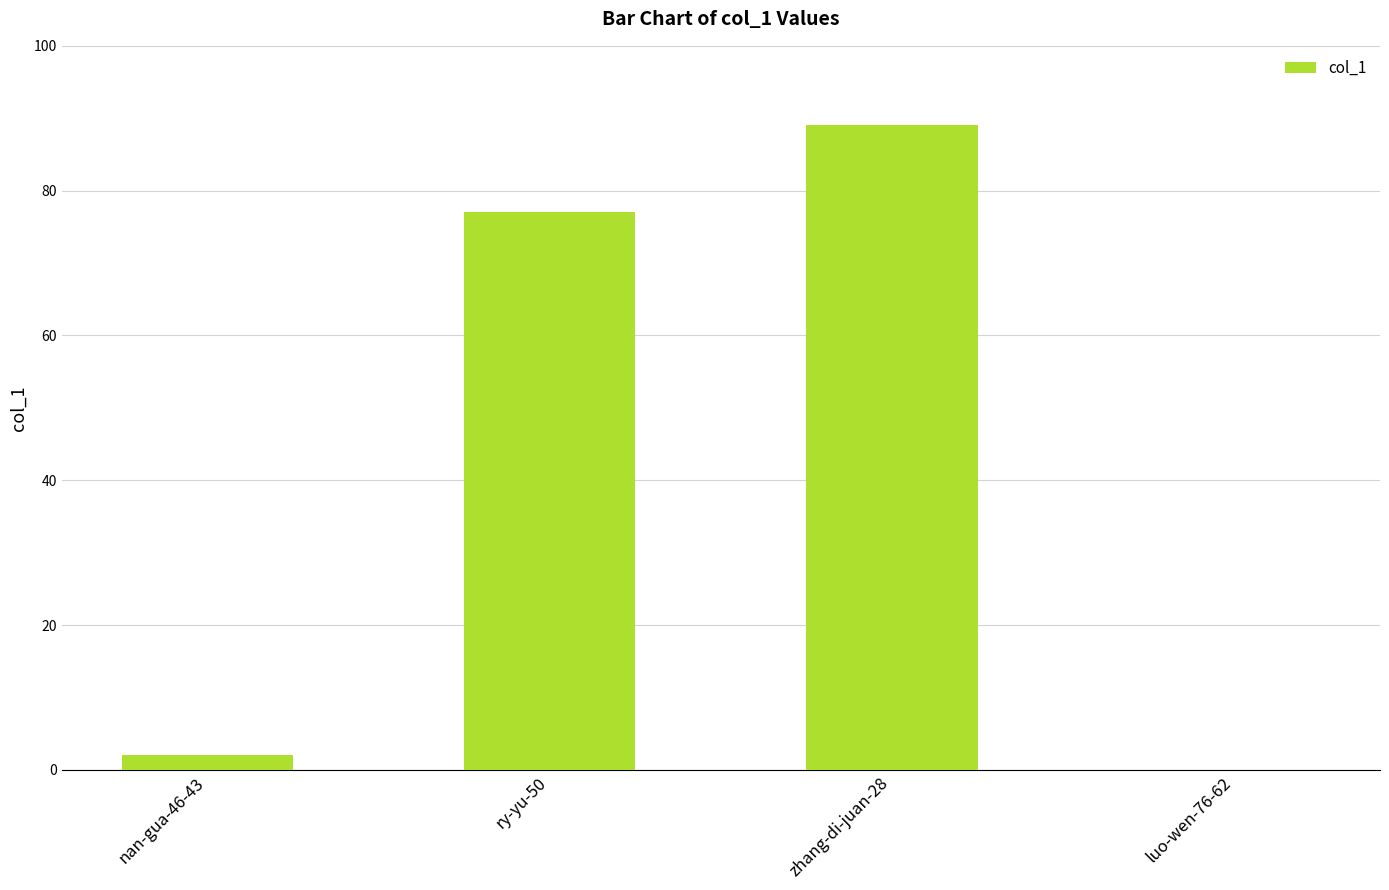

What is the change in value from nan-gua-46-43 to ry-yu-50?

+75